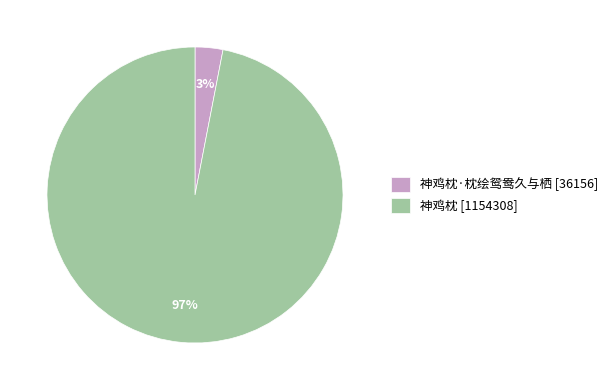

The 神鸡枕·枕绘鸳鸯久与栖 [36156] slice represents 3% of the pie. True or false?

True